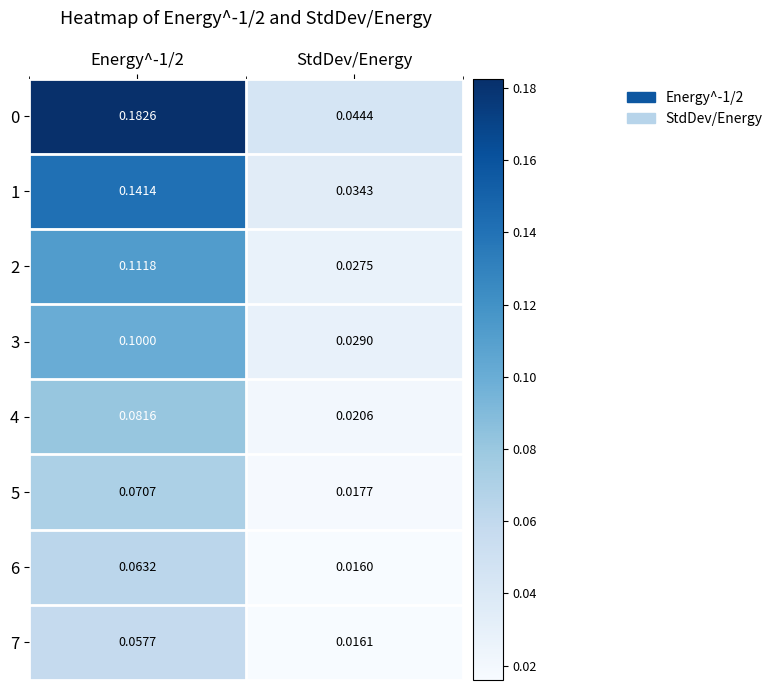

Is the value of 7 at StdDev/Energy greater than the value of 1 at StdDev/Energy?

No